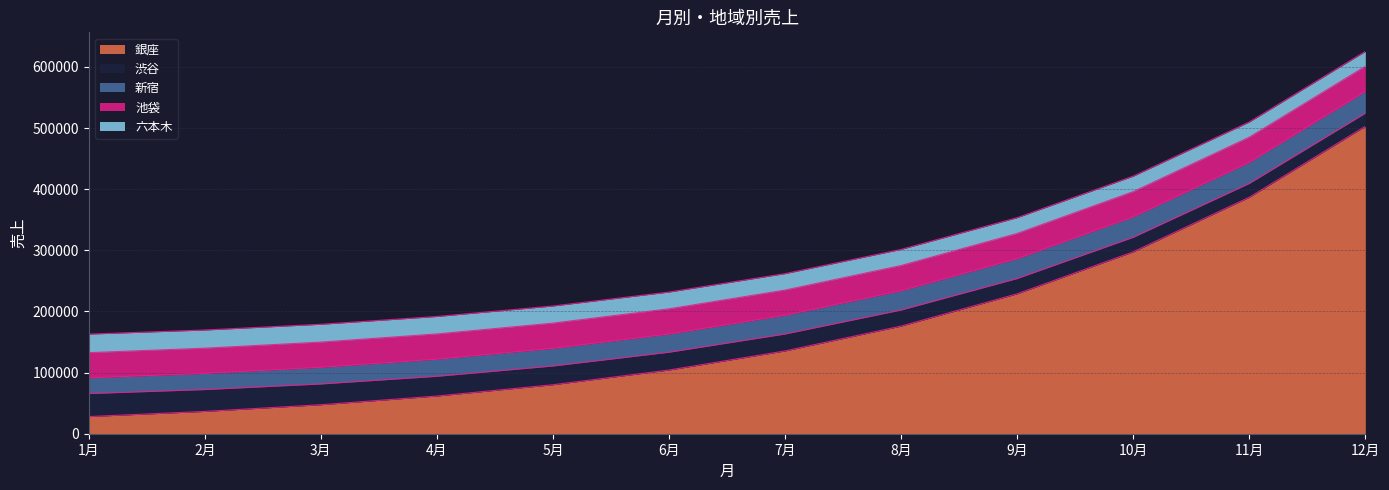

The value of 池袋 at 8月 is 41212.0. True or false?

True